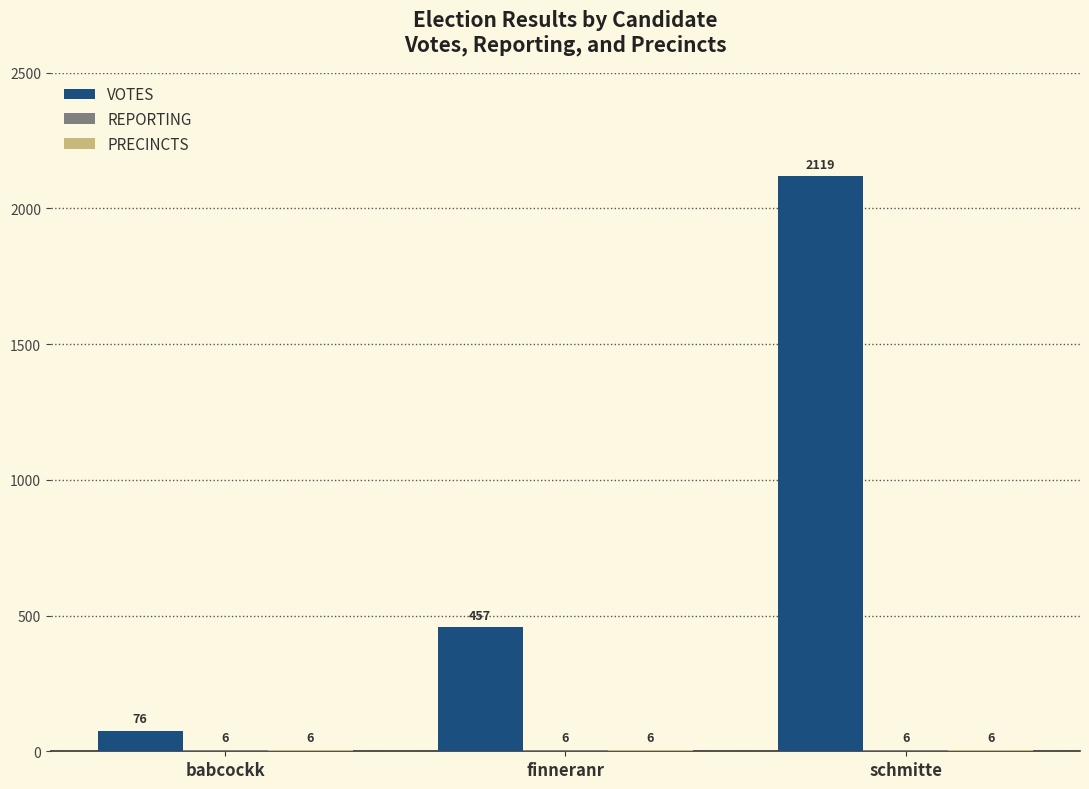

The VOTES series shows 76 at babcockk. True or false?

True